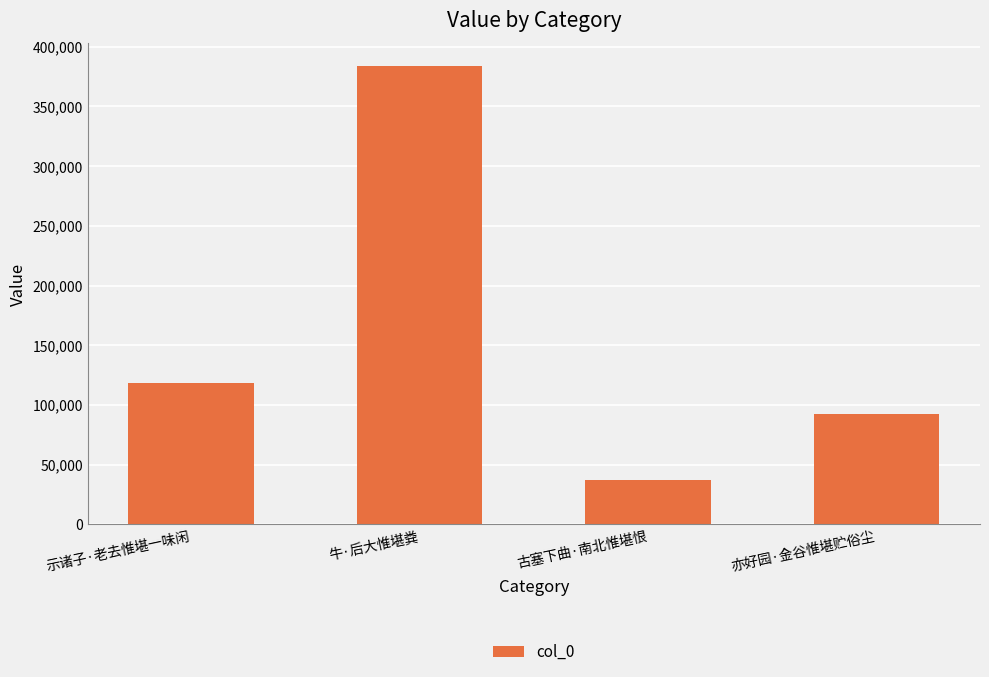

Reading left to right, extract all data points from this chart.

118428	383596	37376	92357